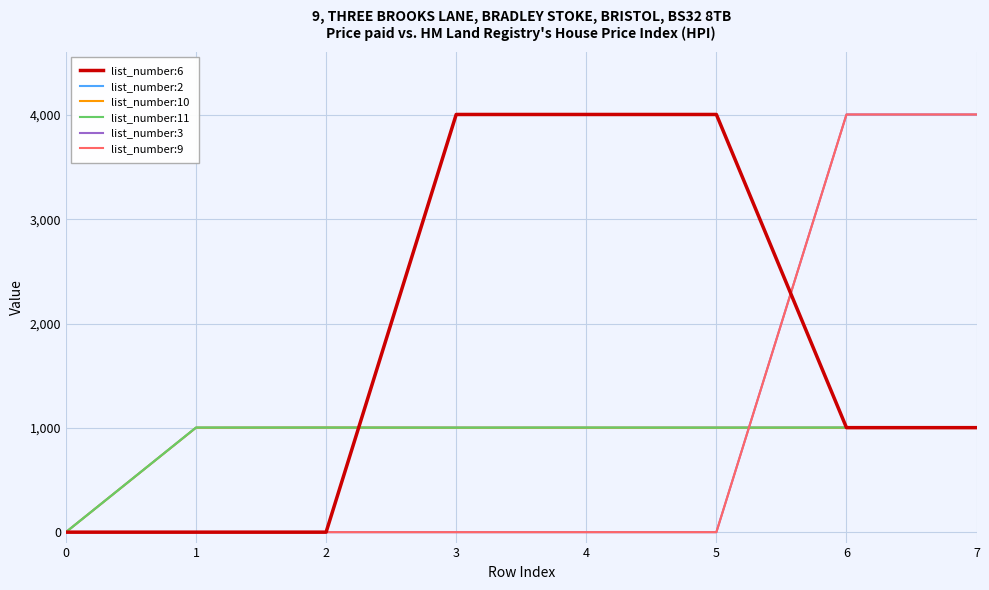

Does the chart display data point markers on the line(s)?

No